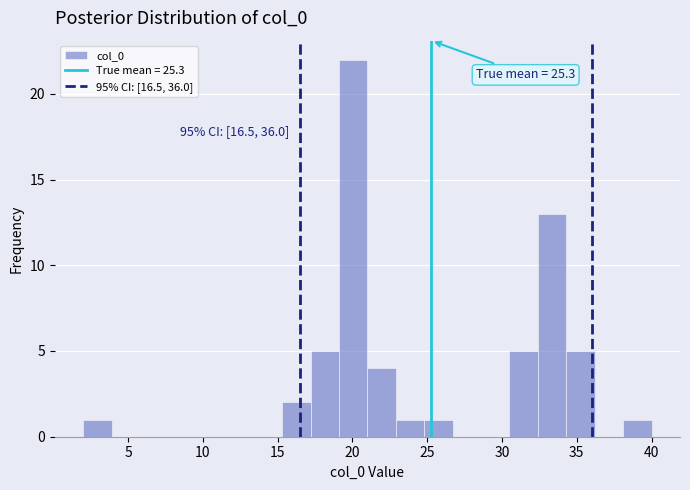

Read against the x-axis, roughly where is the centre of the tallest bar?

20.0